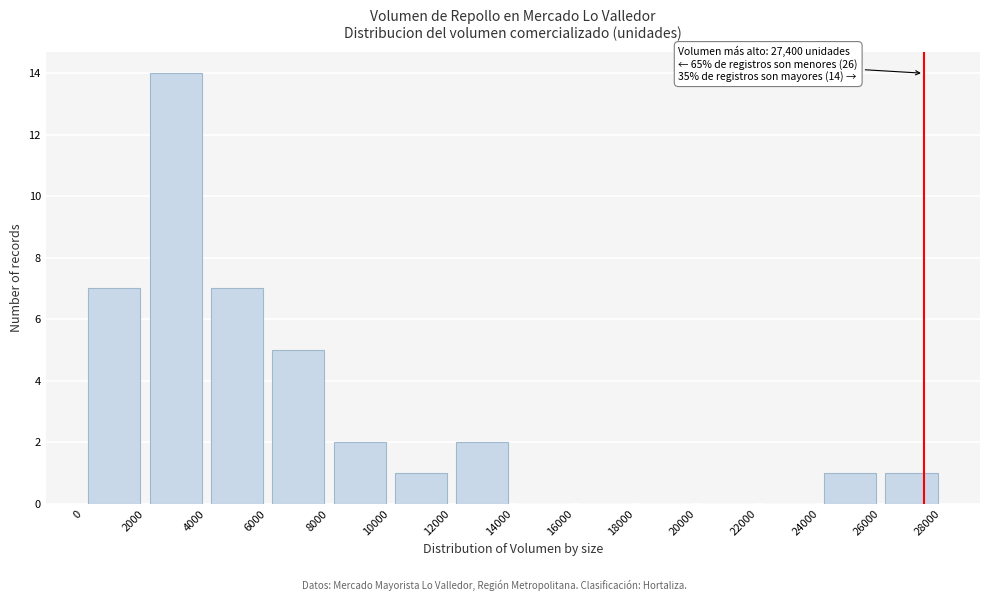

Over which range of the x-axis is the bar tallest?

2000 to 4000